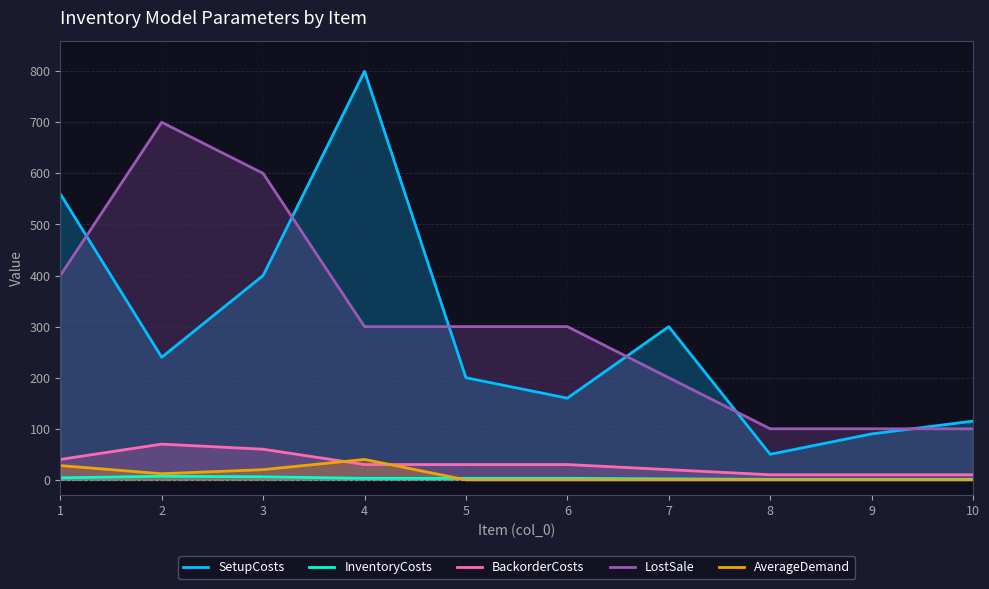

How many data points does each series have?

10